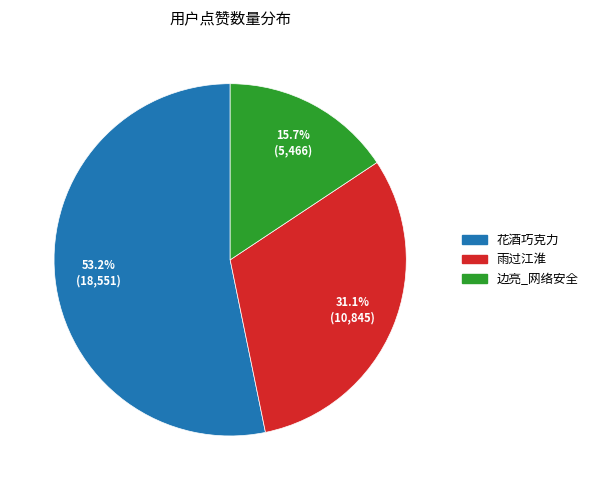

How much of the chart is everything except 边亮_网络安全?

84.3%